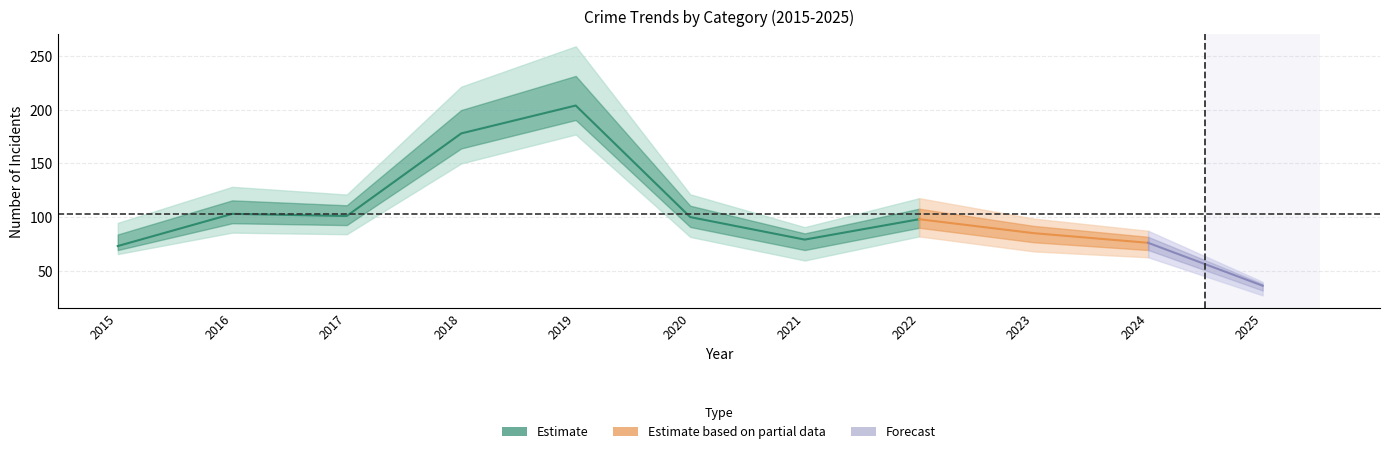

Count the number of categories in the chart.

11